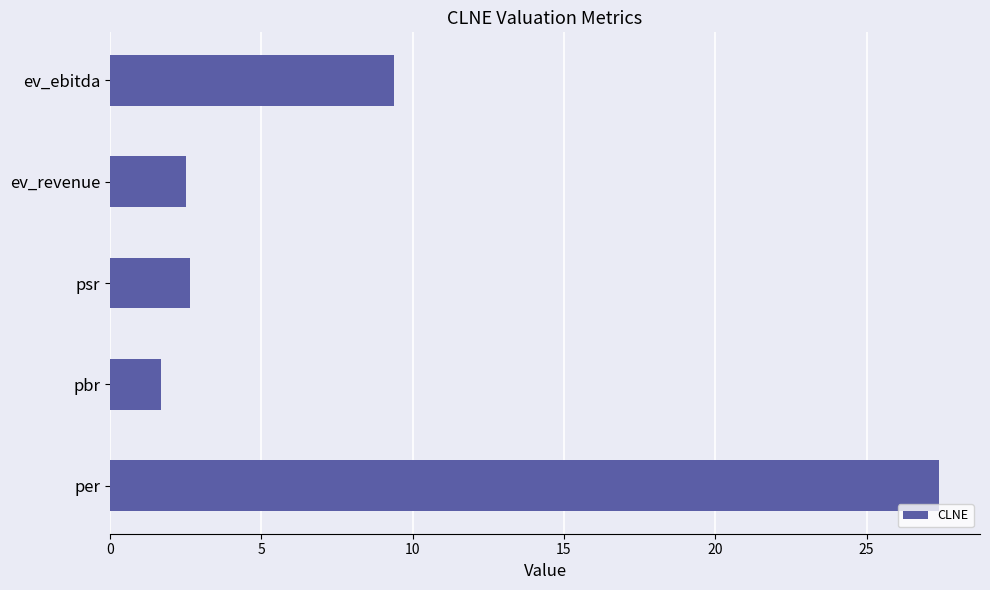

The chart shows a value of 2.5 at ev_revenue. True or false?

True